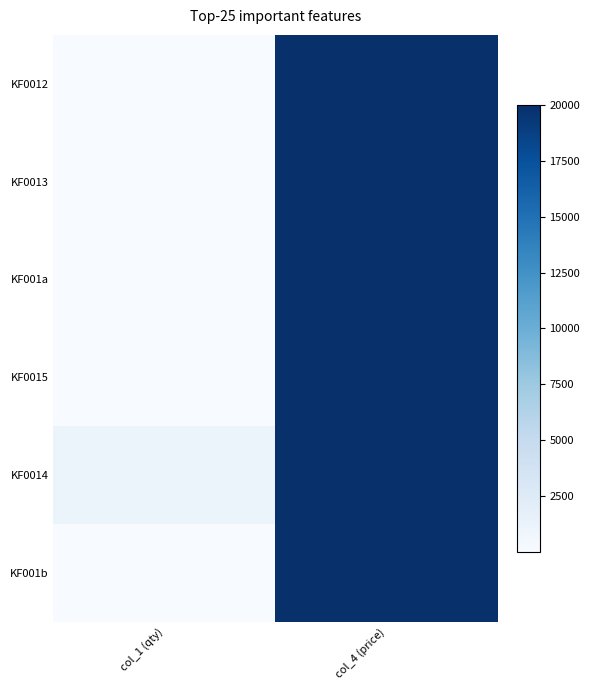

List the labels in order of KF0015 value, smallest first.

0, 1